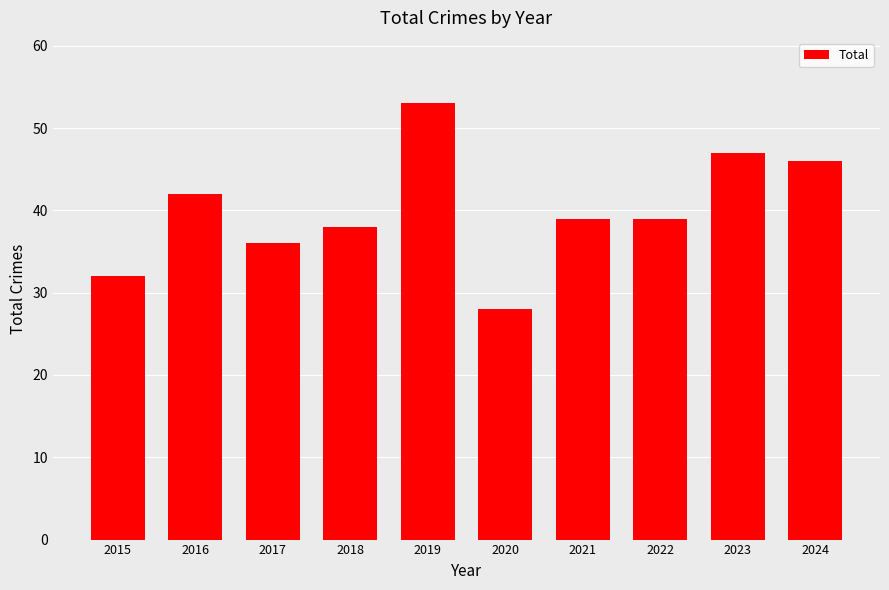

What is the approximate value at 2016?

42